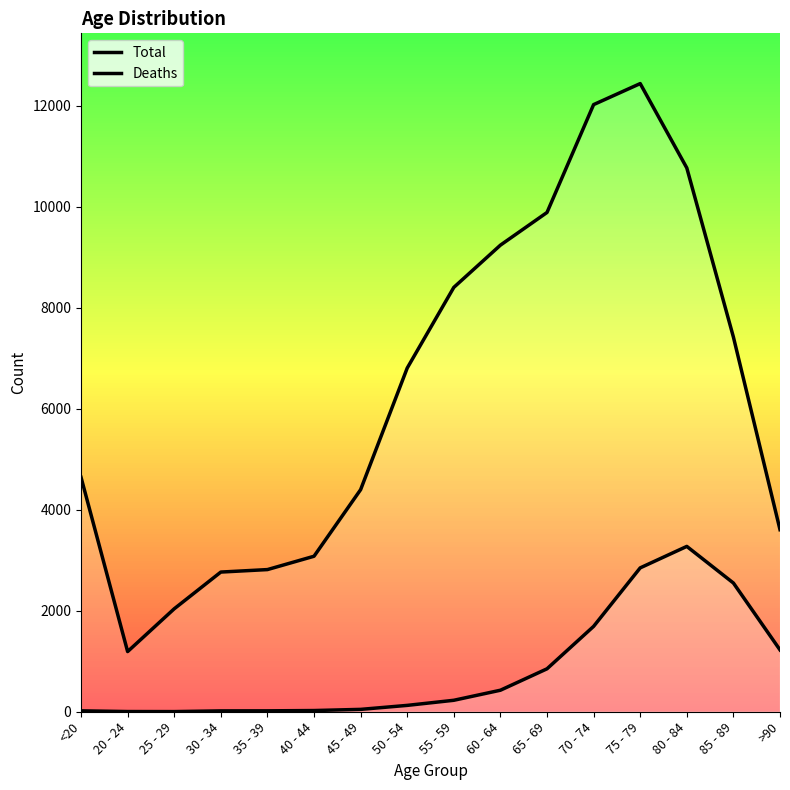

True or false: Total and Deaths intersect in this chart.

False